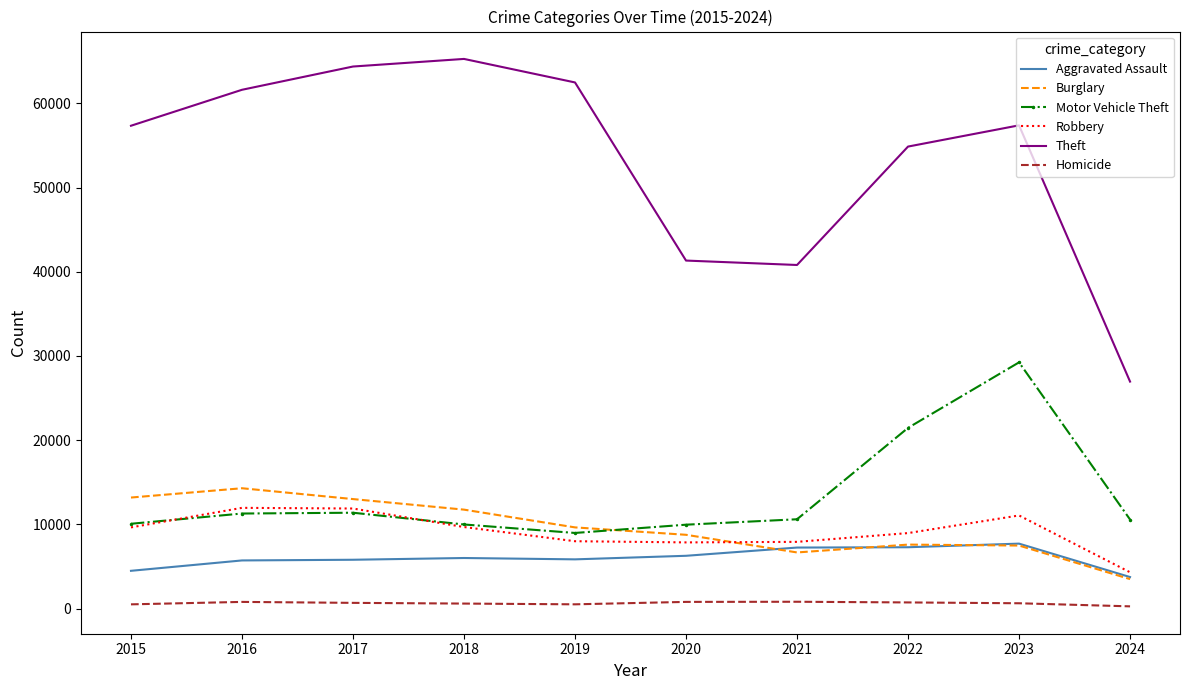

What is the highest value of the Motor Vehicle Theft series?

29243